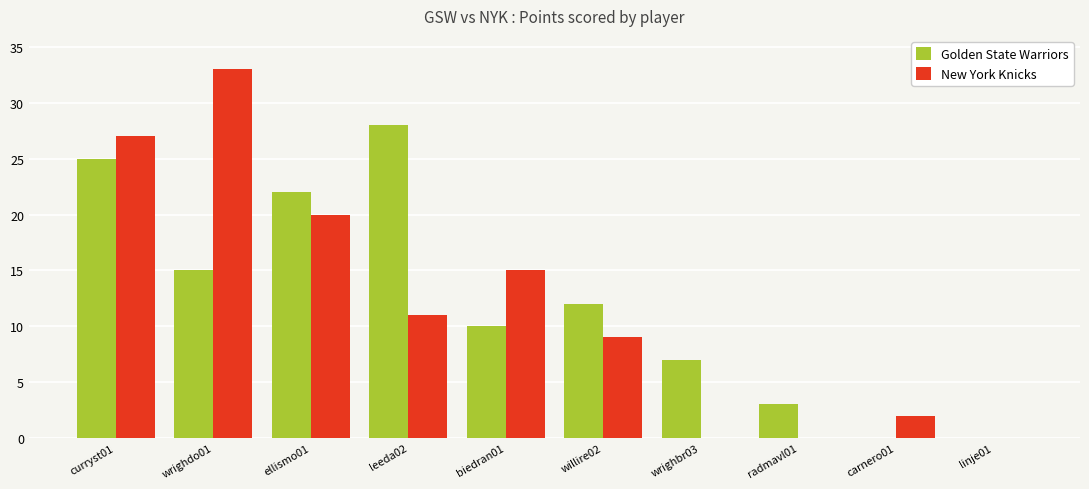

Between leeda02 and radmavl01, which series saw the biggest shift?

Golden State Warriors